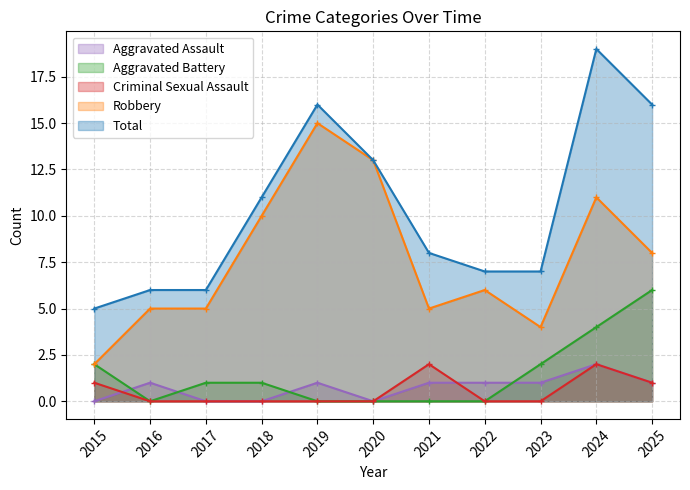

How many categories are shown in the chart?

11